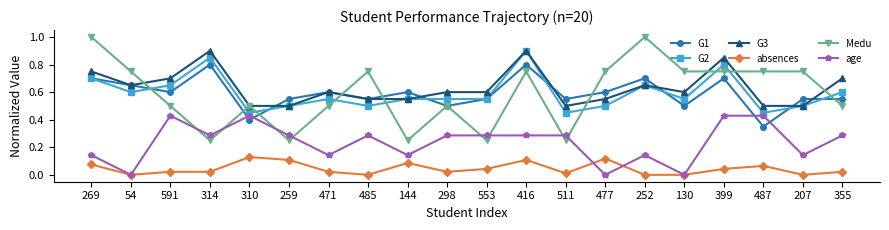

At which category does Medu reach its first local peak?

310